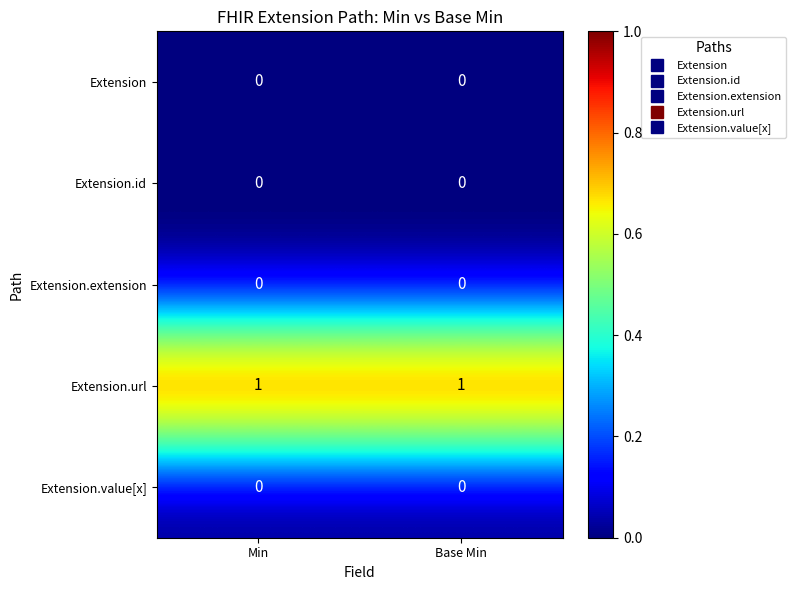

The Extension.extension series shows 0 at Min. True or false?

True